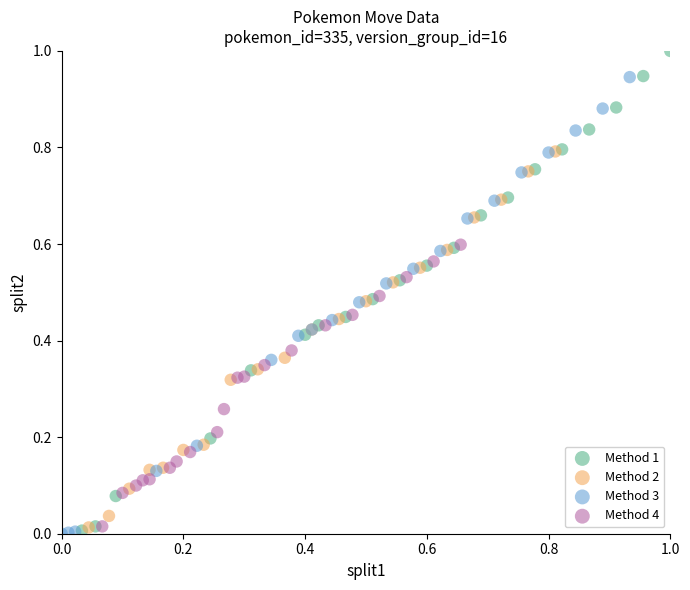

Which series has the widest spread of Y values?

Method 1